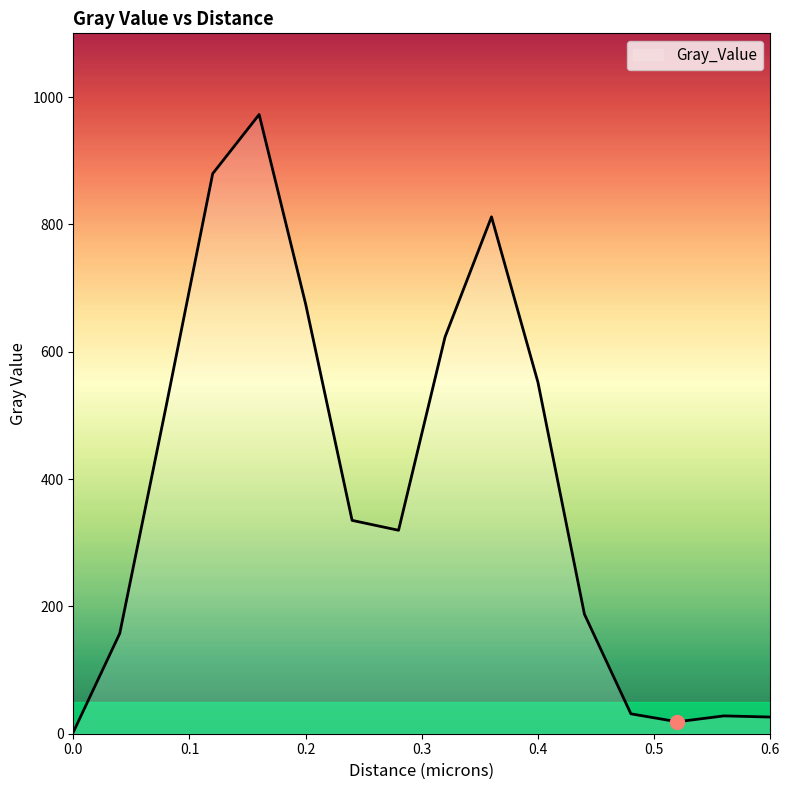

What is the maximum value shown in the chart?

972.5